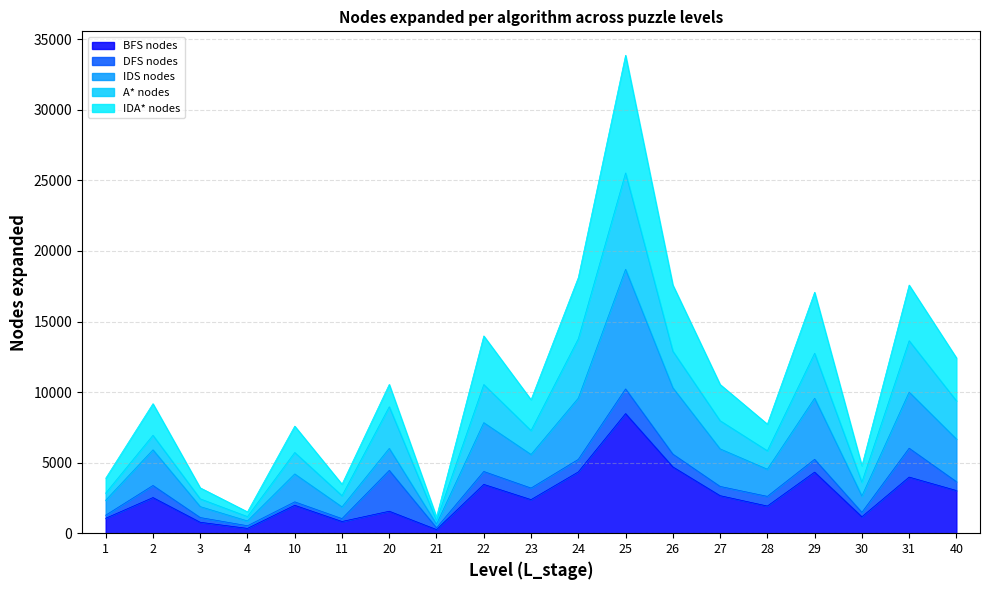

At which label does BFS nodes first exceed 2380?

2